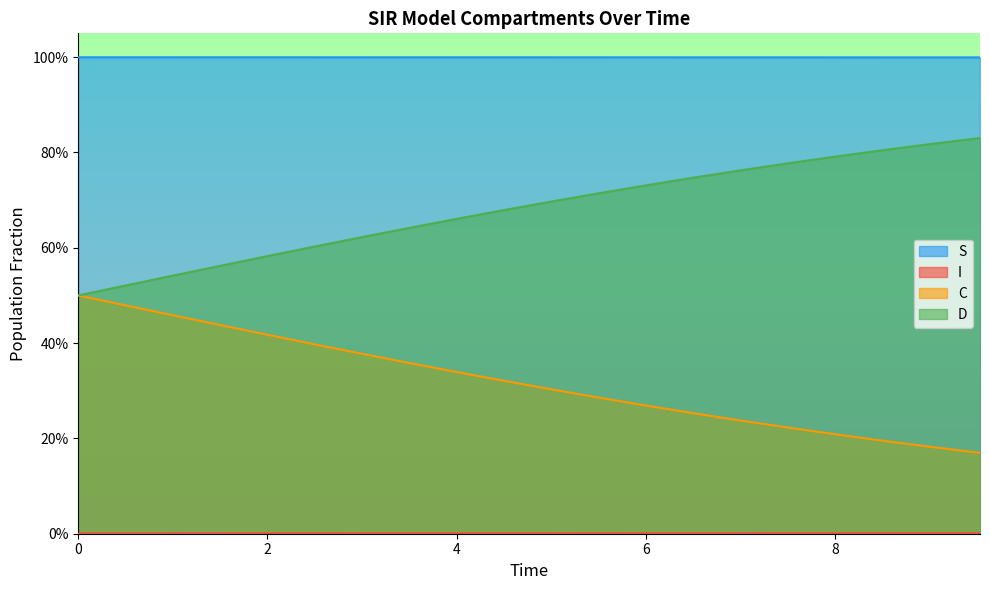

Does the chart display data point markers on the line(s)?

No